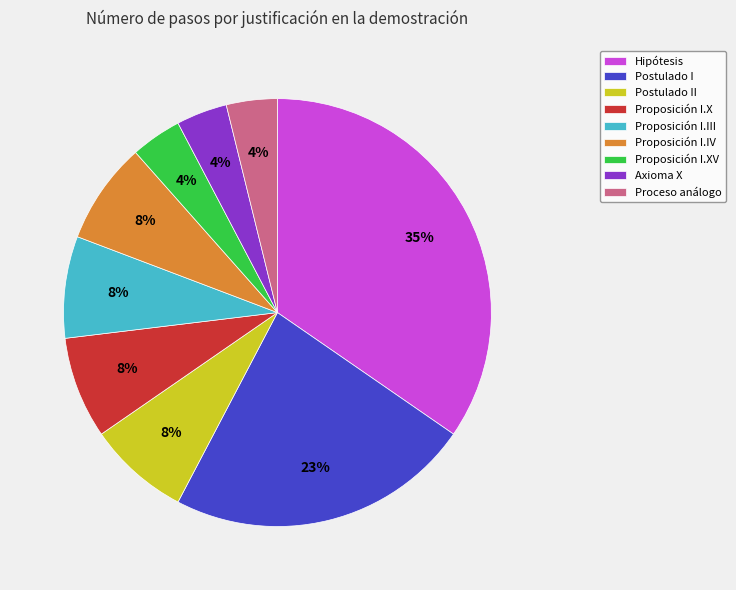

How many slices are in this pie chart?

9